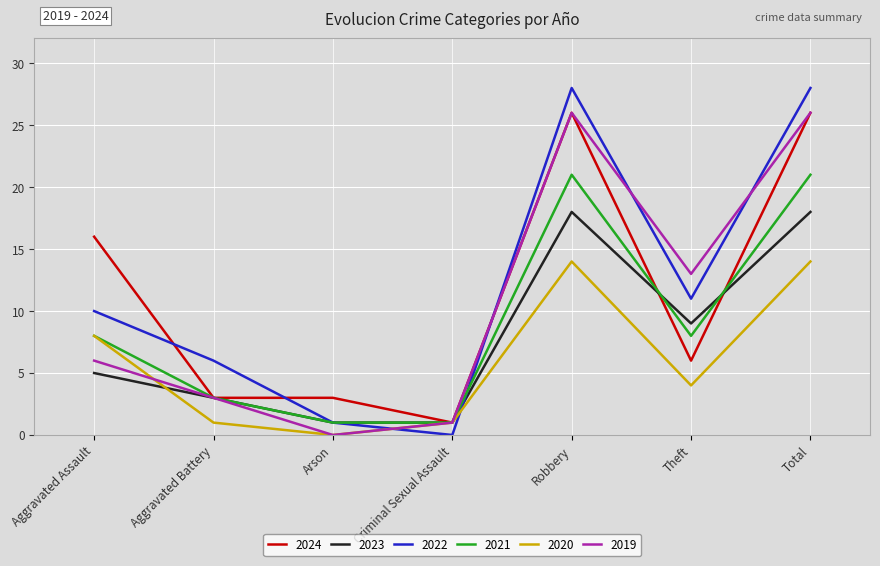

Reading left to right, extract all data points from this chart.

2024: 16	3	3	1	26	6	26
2023: 5	3	1	1	18	9	18
2022: 10	6	1	0	28	11	28
2021: 8	3	1	1	21	8	21
2020: 8	1	0	1	14	4	14
2019: 6	3	0	1	26	13	26